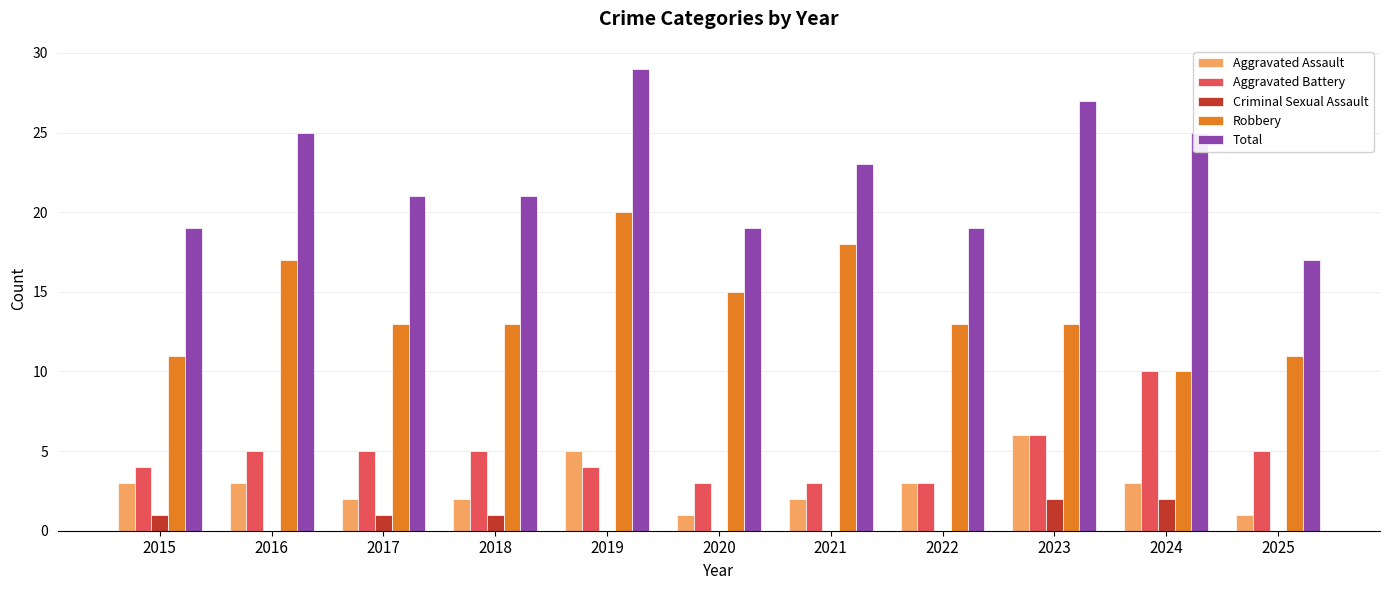

What are all the series names shown in the legend?

Aggravated Assault, Aggravated Battery, Criminal Sexual Assault, Robbery, Total